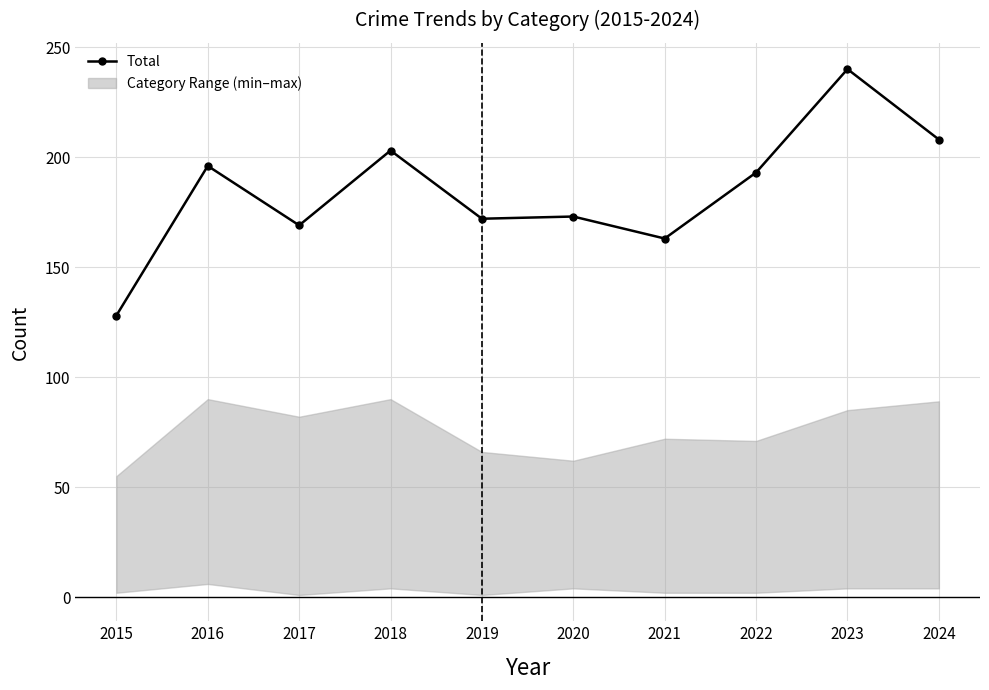

Rank the categories by value from lowest to highest.

2015, 2021, 2017, 2019, 2020, 2022, 2016, 2018, 2024, 2023